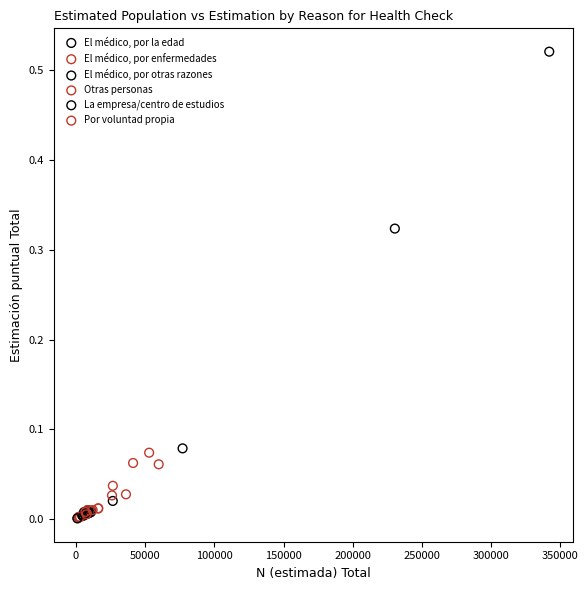

Which series contains the highest Y value?

El médico, por la edad